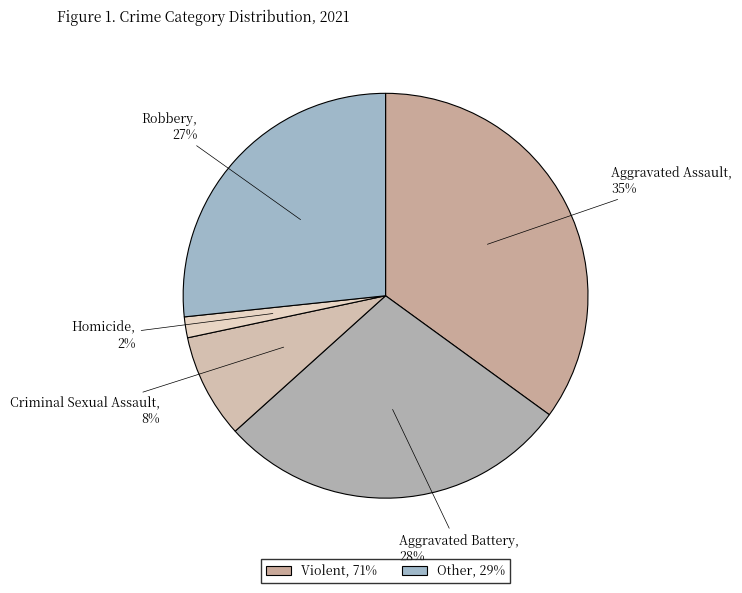

Do Homicide and Criminal Sexual Assault together represent more than half of the pie?

No